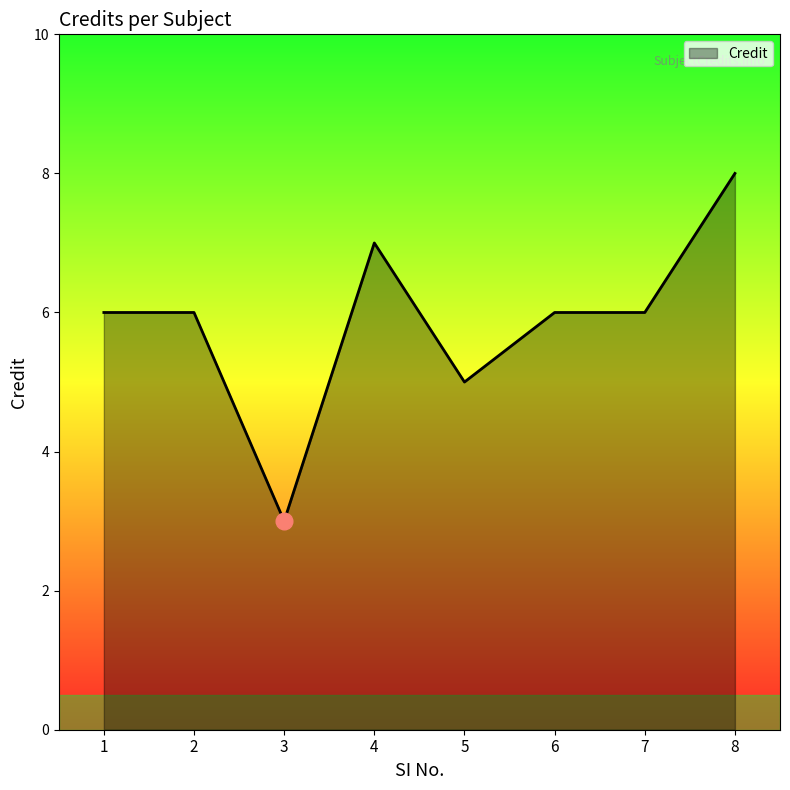

What is the maximum value shown in the chart?

8